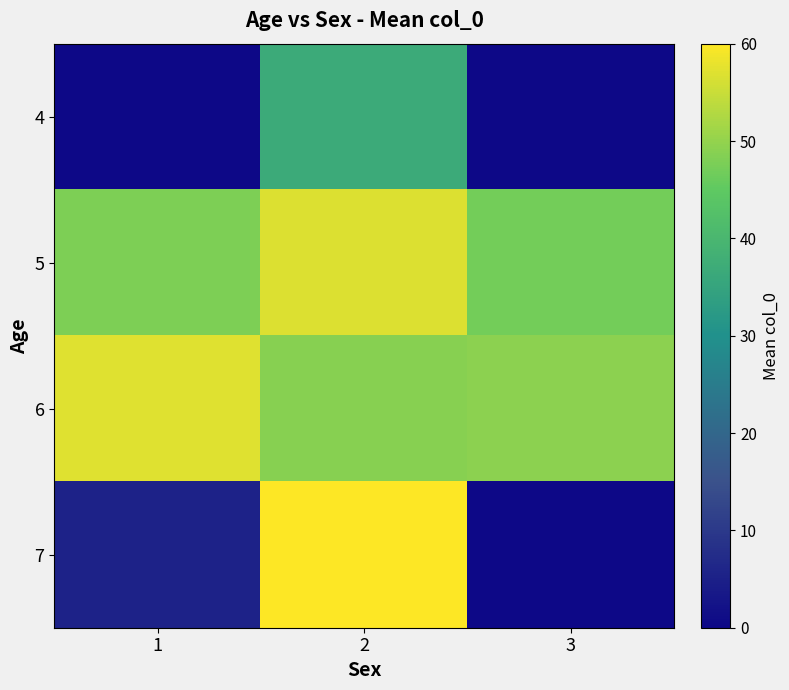

List the series in order of their peak value, lowest first.

4, 5, 6, 7